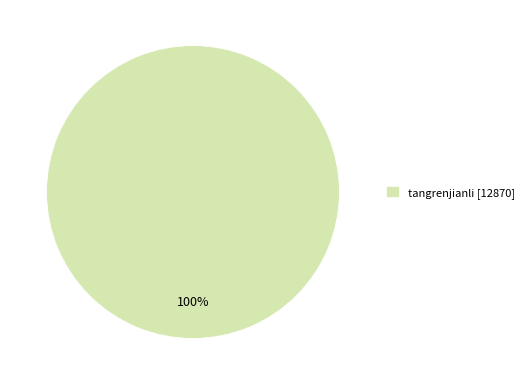

The tangrenjianli [12870] slice represents 89% of the pie. True or false?

False